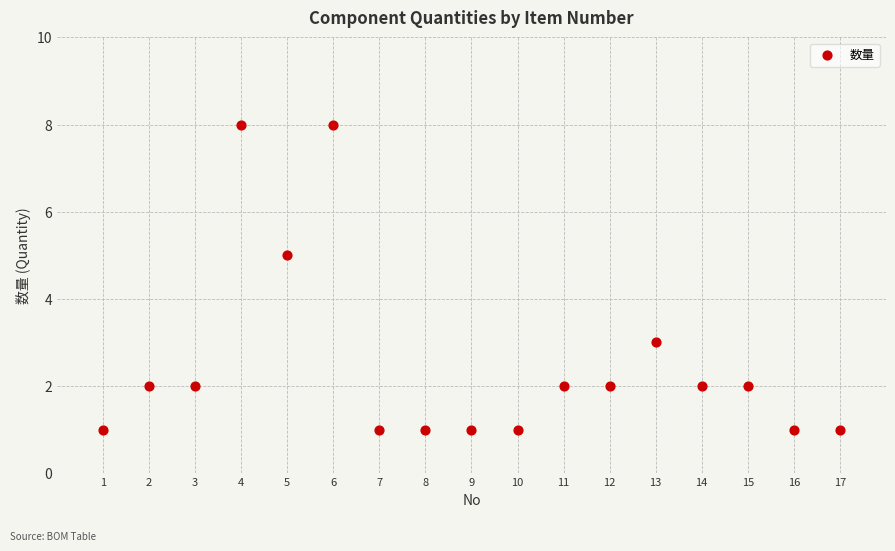

What is the range of Y values (max minus min)?

7